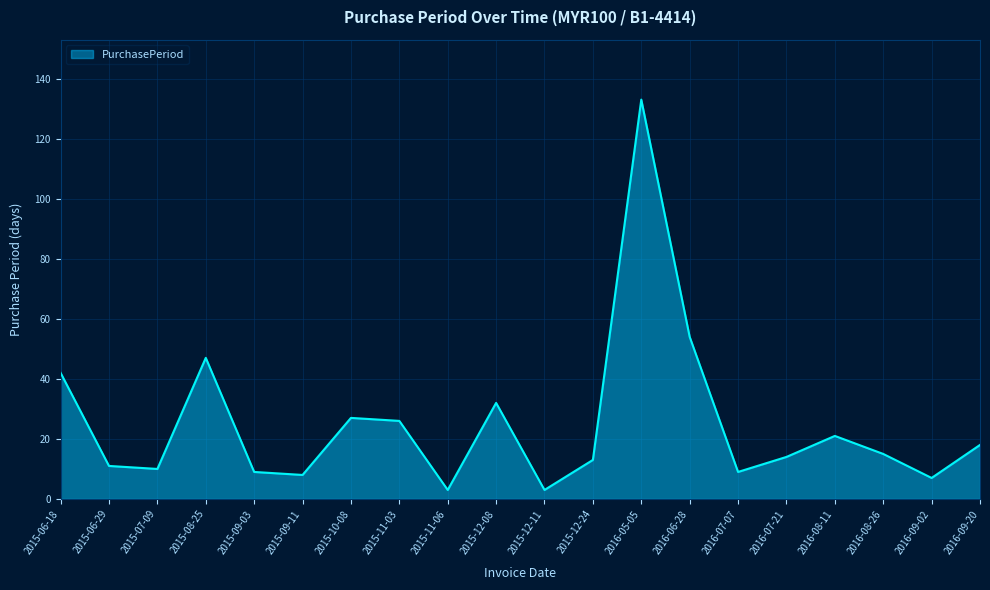

Does the chart have visible grid lines?

Yes